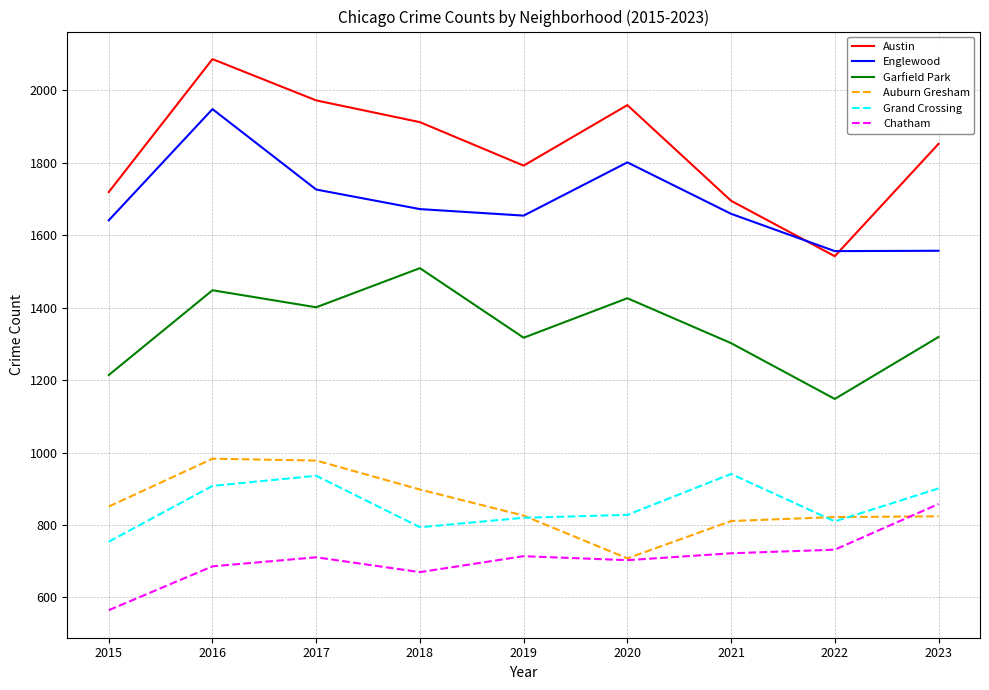

The value of Auburn Gresham at 2018 is 898. True or false?

True